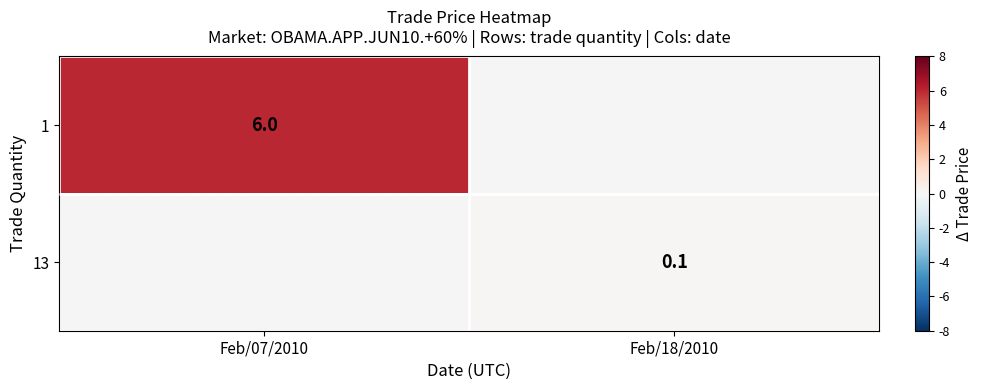

True or false: 1 has a value of 6.0 at Feb/07/2010.

True